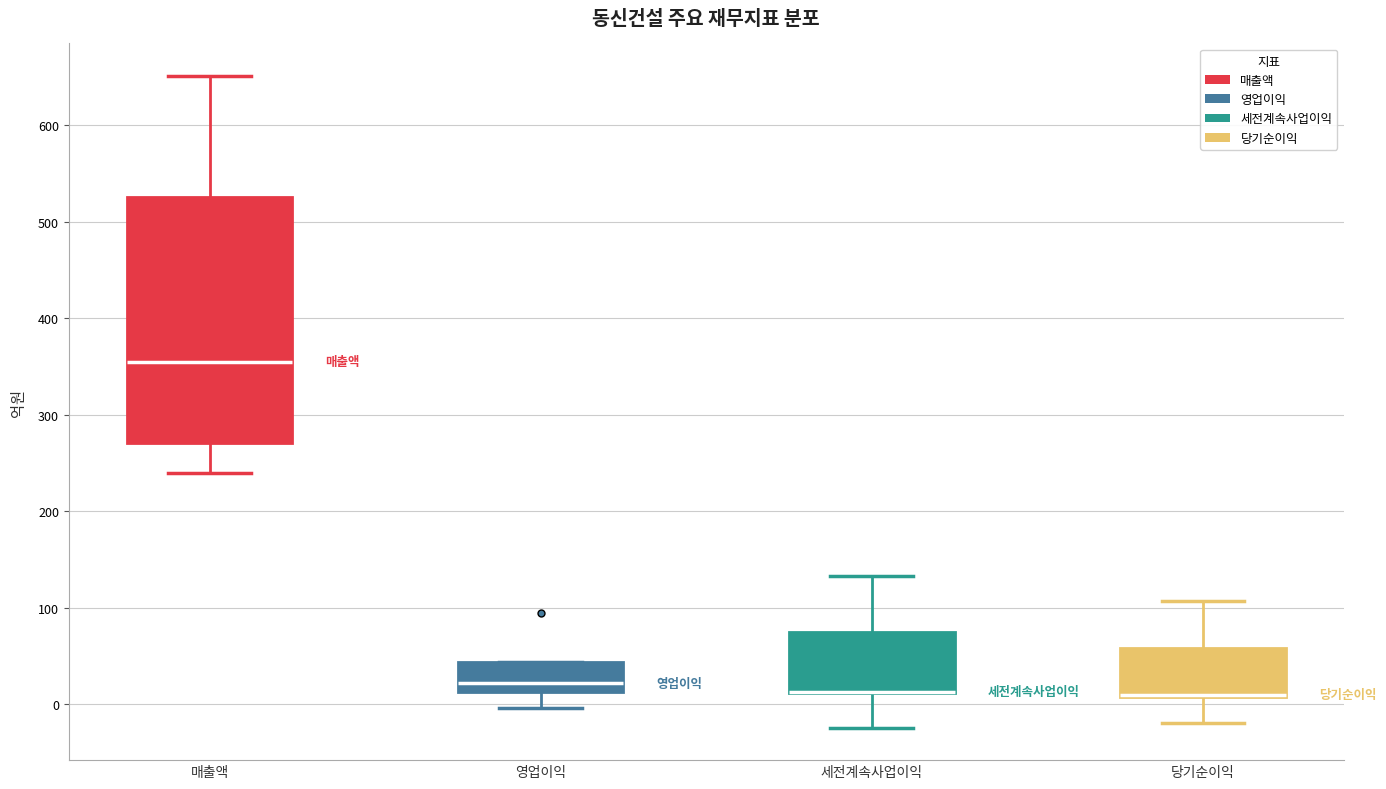

Reading left to right, read every box against the y-axis: the position of its median line, the range the box covers, and the ends of its whiskers. The values are not printed on the chart, so give them approximately, as read against the axis.

매출액: median 360, box 270 to 530, whiskers 240 to 650
영업이익: median 20, box 10 to 40, whiskers 0 to 40
세전계속사업이익: median 10 (drawn on the box's lower edge), box 10 to 80, whiskers -20 to 130
당기순이익: median 10 (drawn on the box's lower edge), box 10 to 60, whiskers -20 to 110